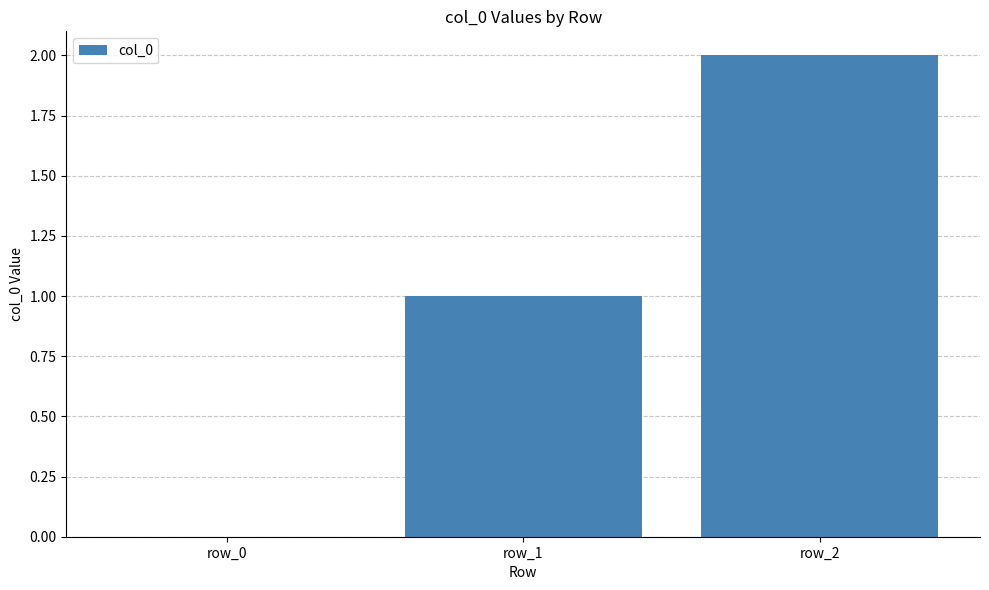

The chart shows a value of 1 at row_2. True or false?

False